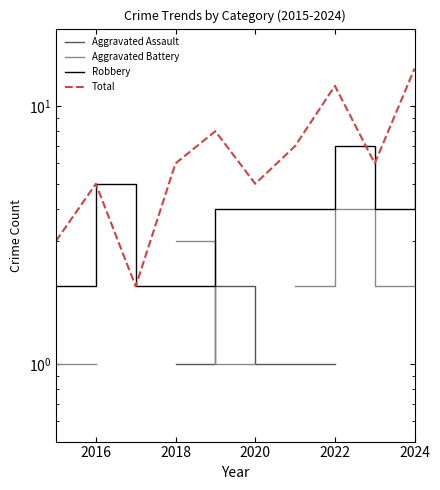

What is the total value across all series at 2024?

28.0